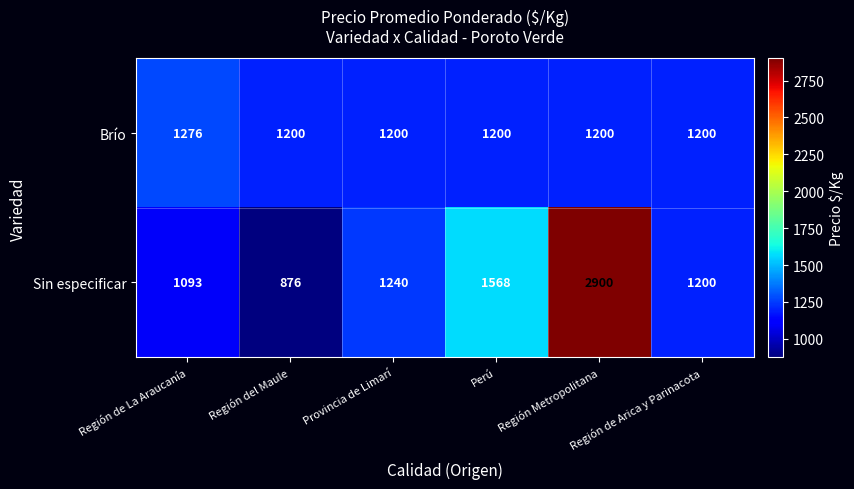

True or false: Brío has a value of 1276 at Región de La Araucanía.

True